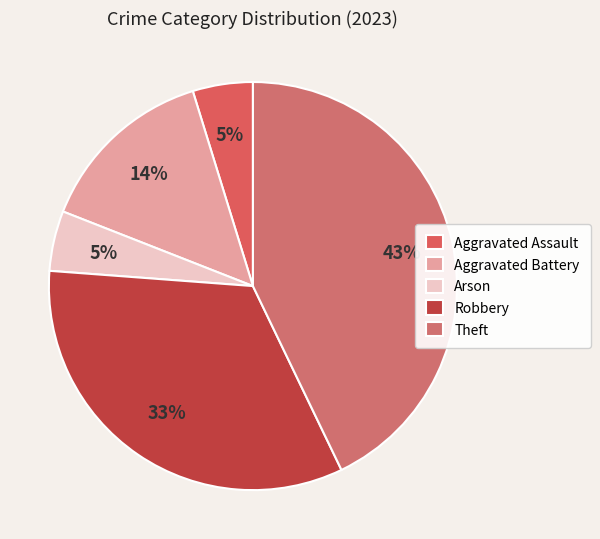

To the nearest percent, what portion does Aggravated Assault represent?

5%